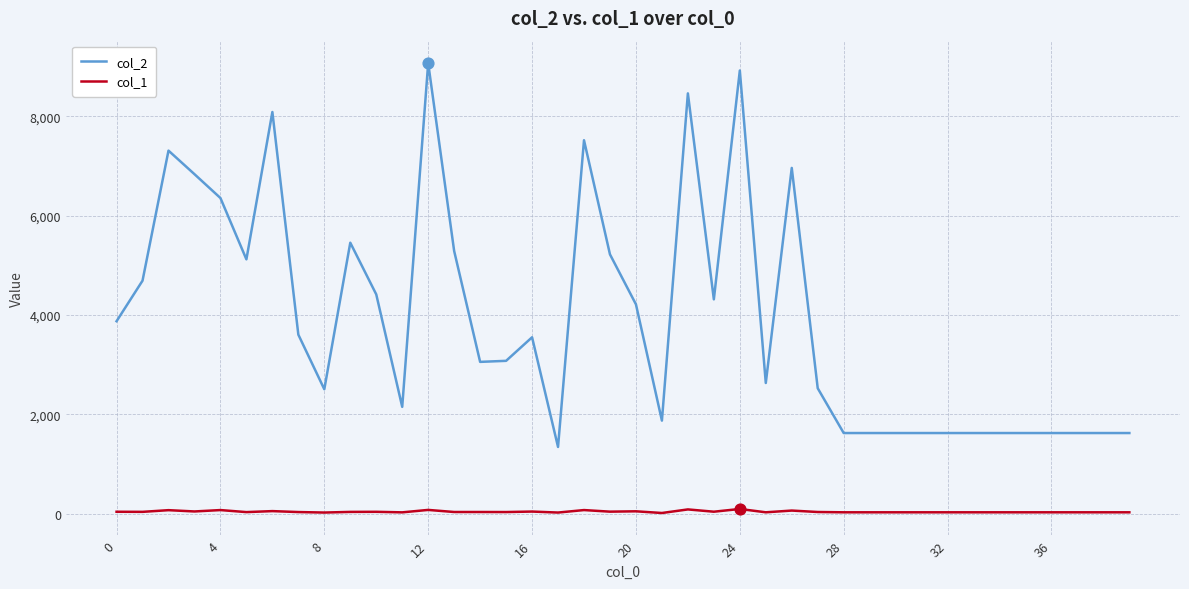

What are all the series names shown in the legend?

col_2, col_1